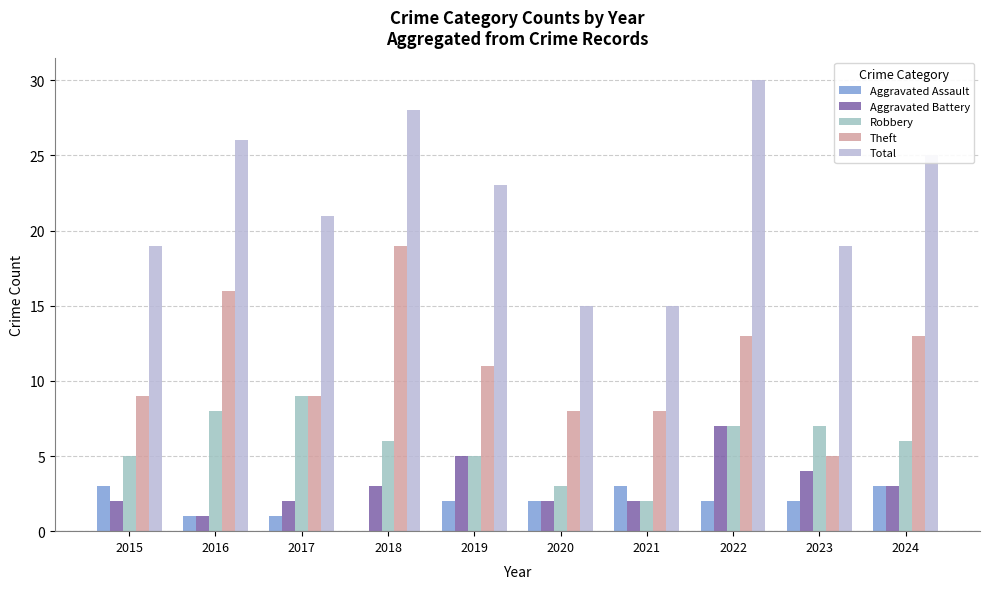

How many data points does each series have?

10